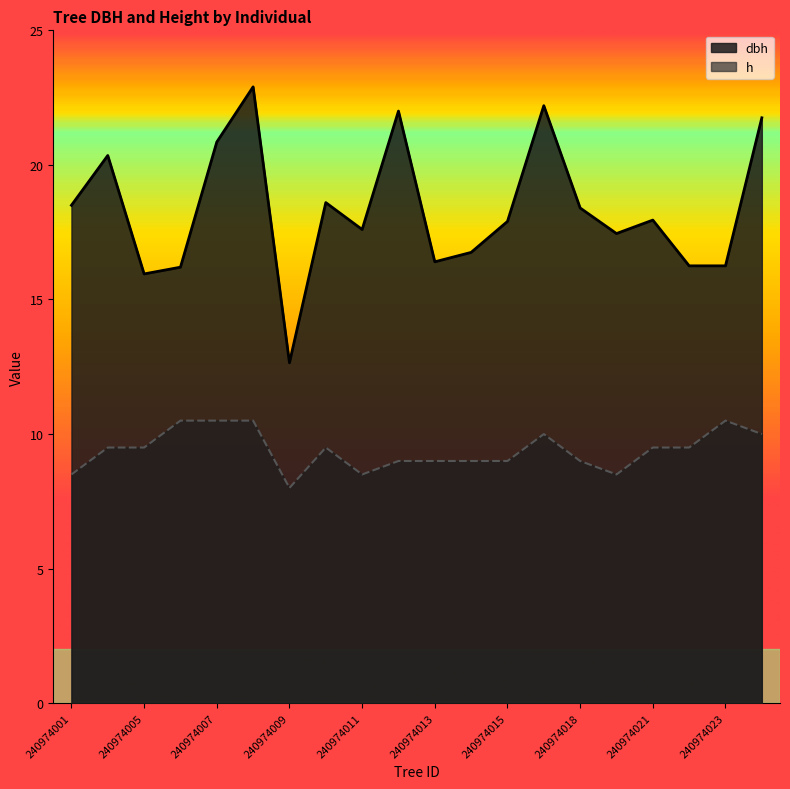

What is the difference between the maximum and second lowest values in the h series?

2.0